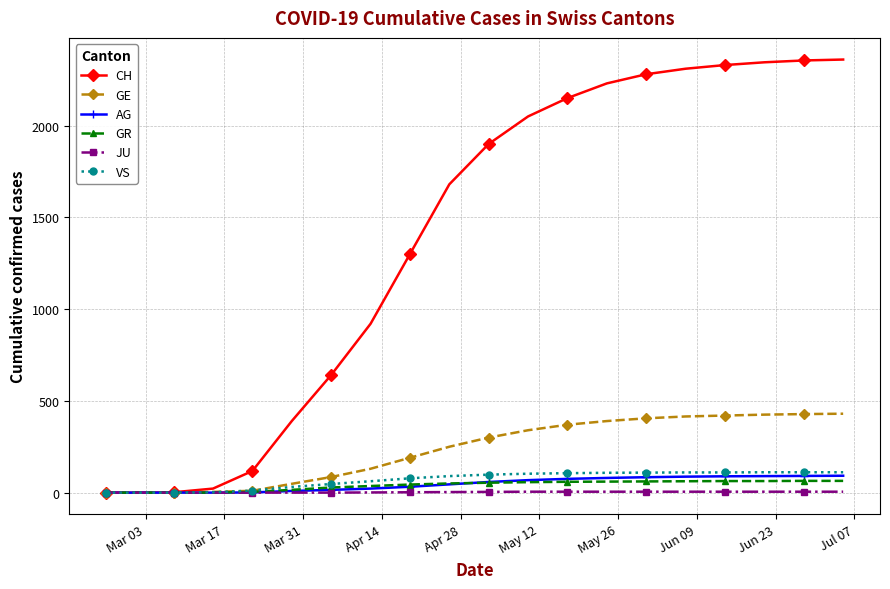

Which series has the widest spread of values?

CH